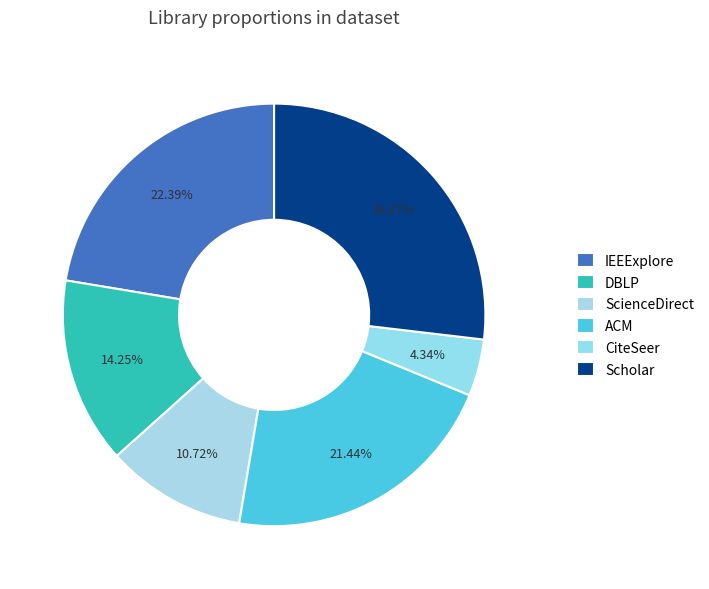

To the nearest percent, what portion does DBLP represent?

14%